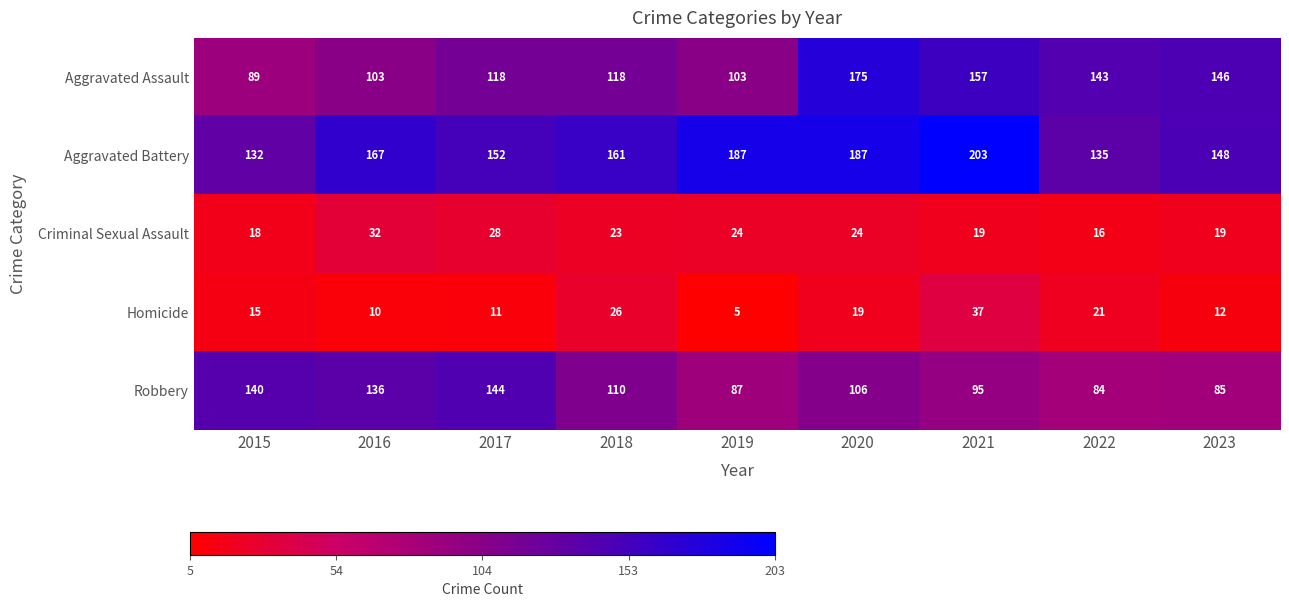

Which series has the largest total across all categories?

Aggravated Battery